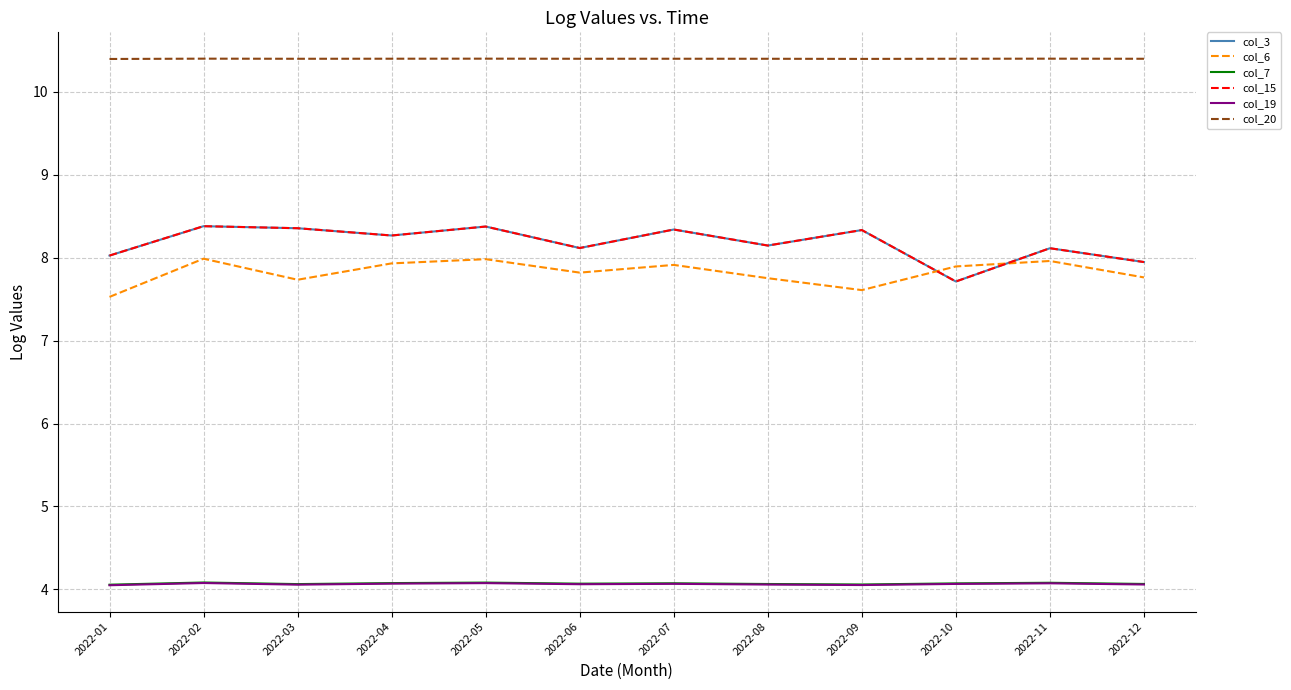

What is the maximum value for col_19?

4.1